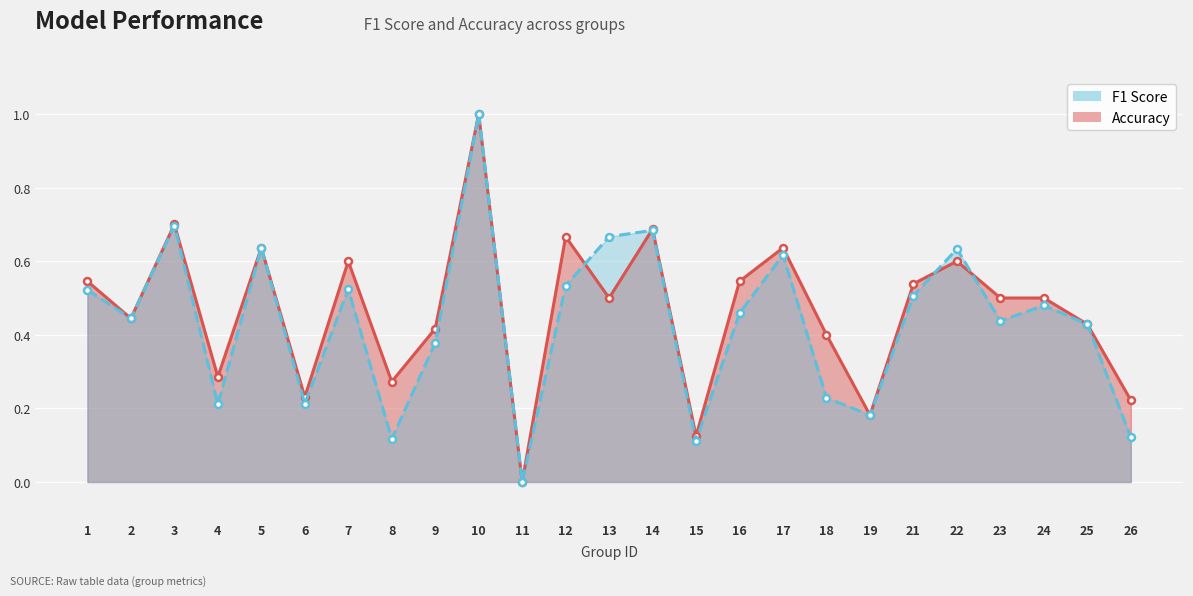

Rank the categories by f1 value from highest to lowest.

10, 3, 14, 13, 5, 22, 17, 12, 7, 1, 21, 24, 16, 2, 23, 25, 9, 18, 6, 4, 19, 26, 8, 15, 11